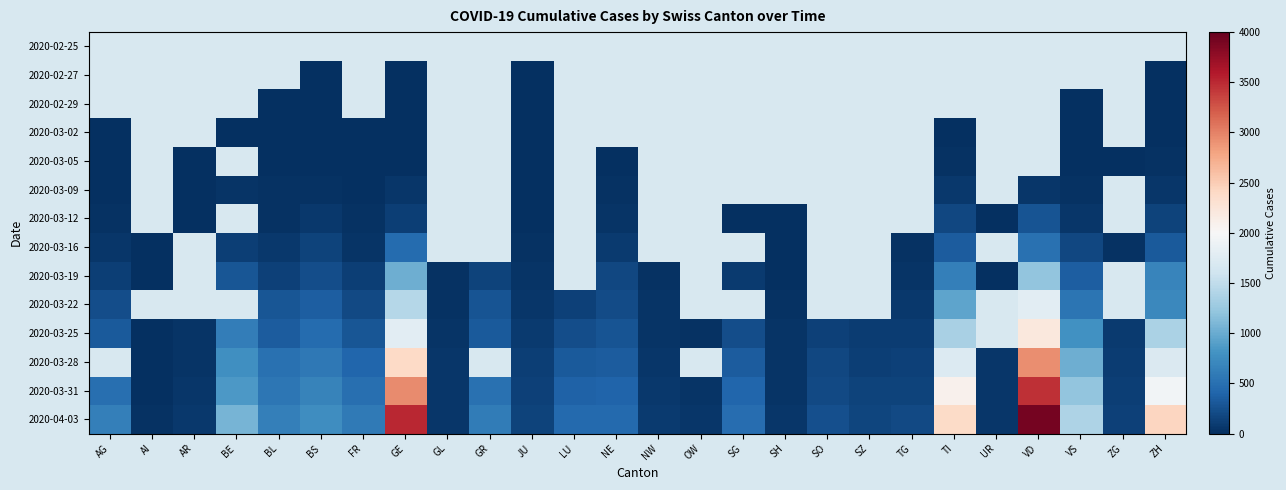

What is the sum of the 2020-03-25 values at SZ and SH?

134.0